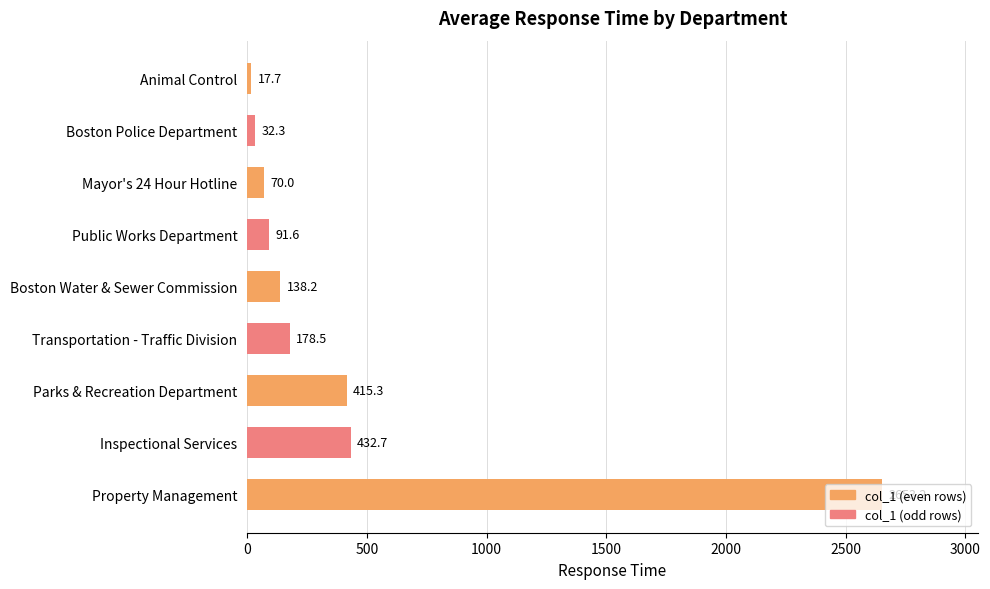

Rank the categories by value from highest to lowest.

Property Management, Inspectional Services, Parks & Recreation Department, Transportation - Traffic Division, Boston Water & Sewer Commission, Public Works Department, Mayor's 24 Hour Hotline, Boston Police Department, Animal Control